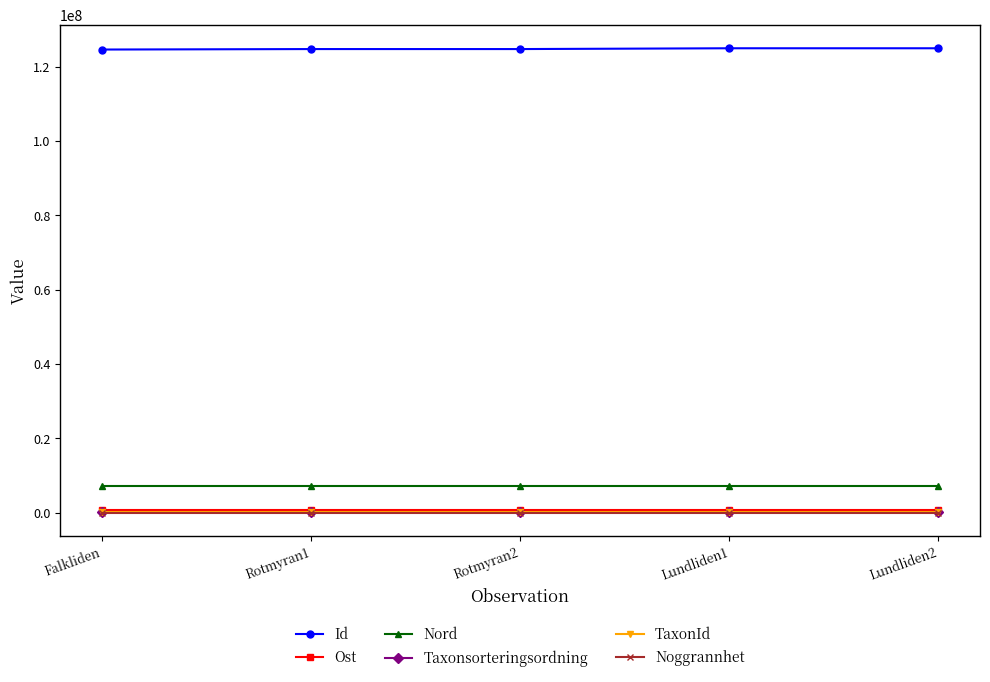

What is the label of the 4th point from the left?

Lundliden1